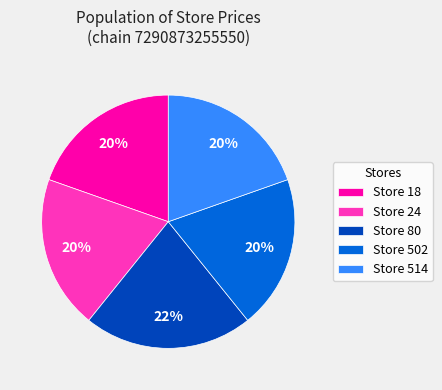

Does any single category account for the majority?

No